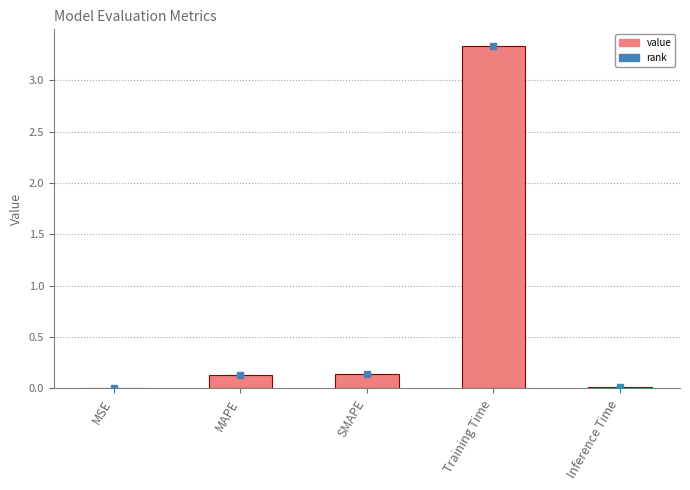

What is the change in value from SMAPE to Training Time?

+3.2